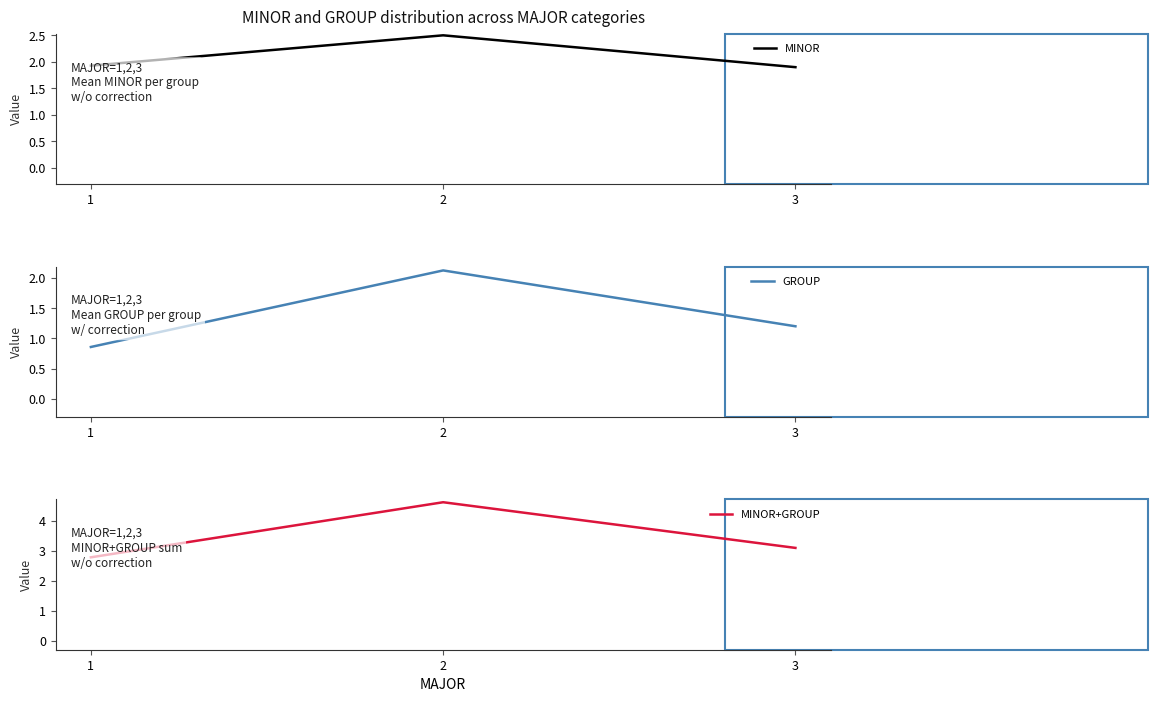

Which category has the lowest value in the GROUP series?

1